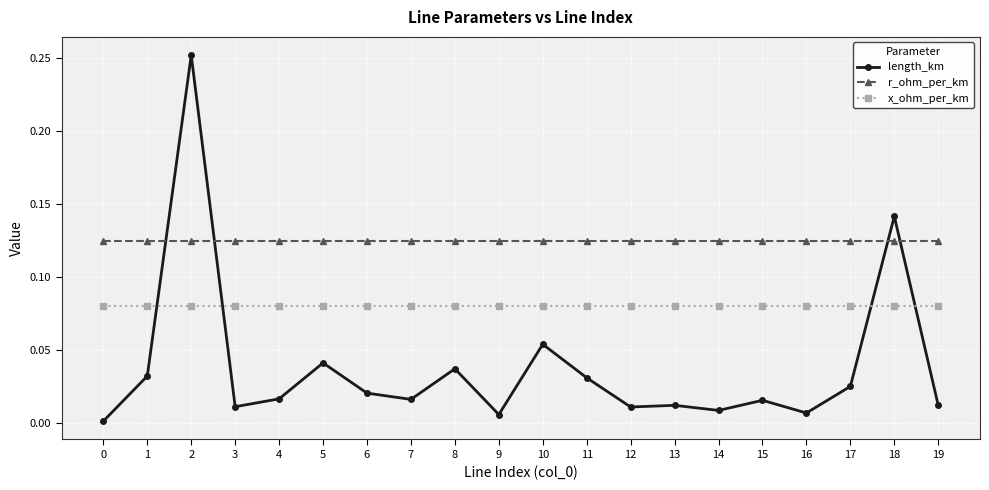

Which series has the largest total across all categories?

r_ohm_per_km